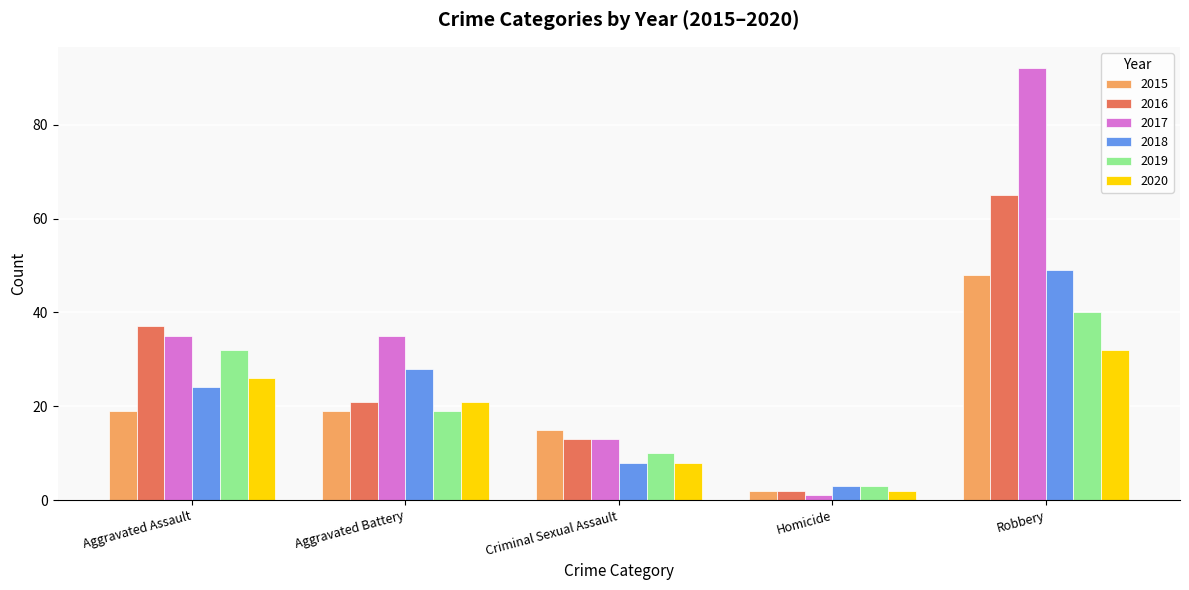

Reading left to right, what are all the values shown in this chart?

2015: 19	19	15	2	48
2016: 37	21	13	2	65
2017: 35	35	13	1	92
2018: 24	28	8	3	49
2019: 32	19	10	3	40
2020: 26	21	8	2	32